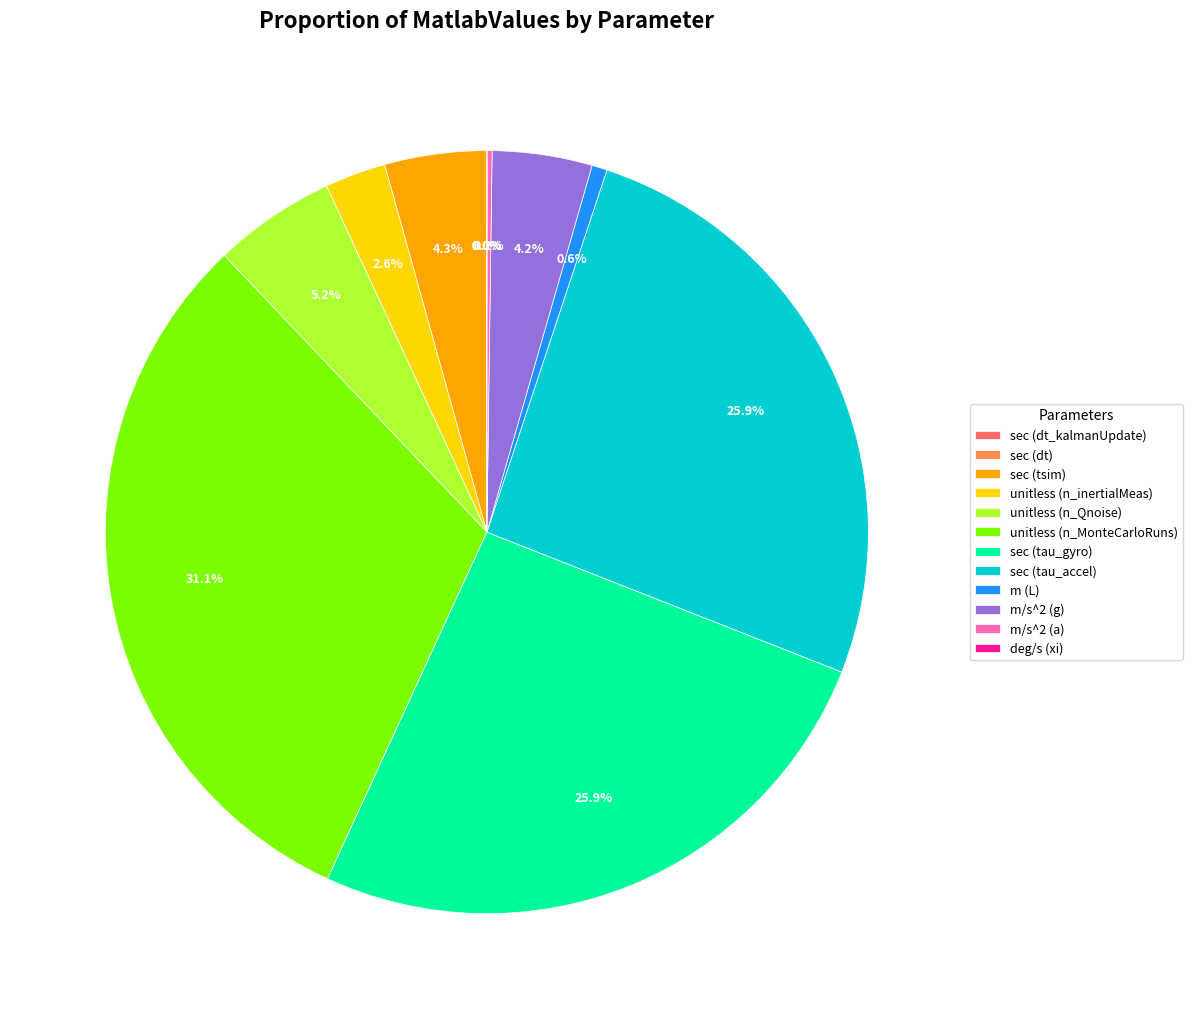

What is the total percentage of unitless (n_Qnoise) and m/s^2 (g)?

9.4%